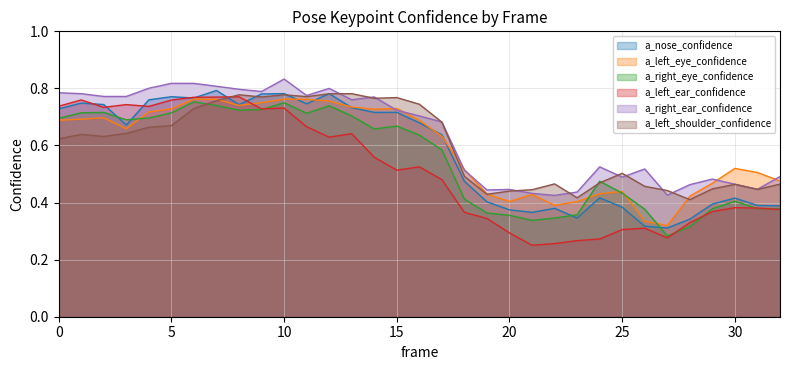

What is the value of the a_right_ear_confidence point at the 32nd from the left?

0.4